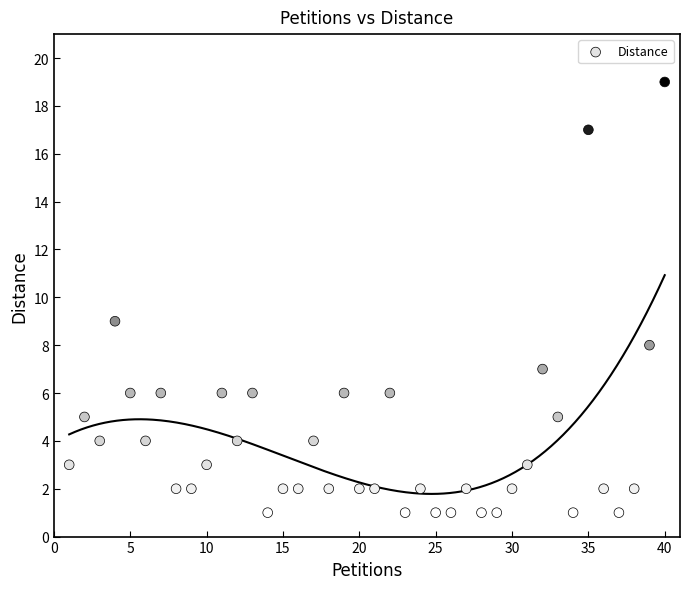

What is the range of X values (max minus min)?

39